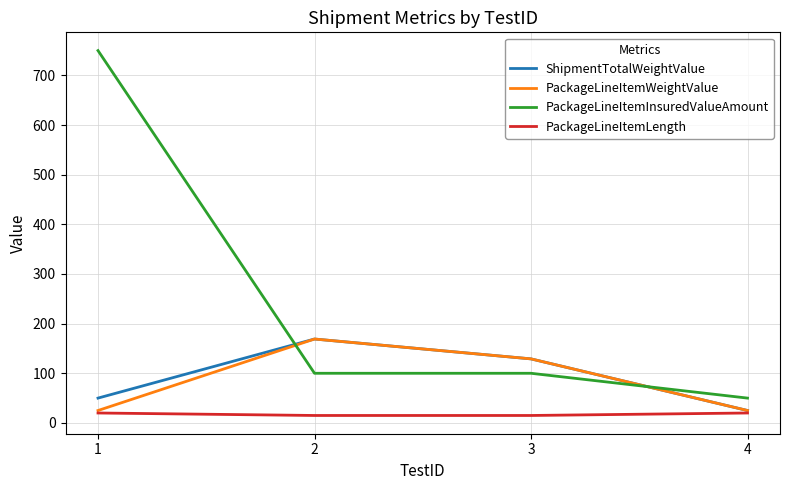

What is the sum of the PackageLineItemInsuredValueAmount values at 4 and 2?

150